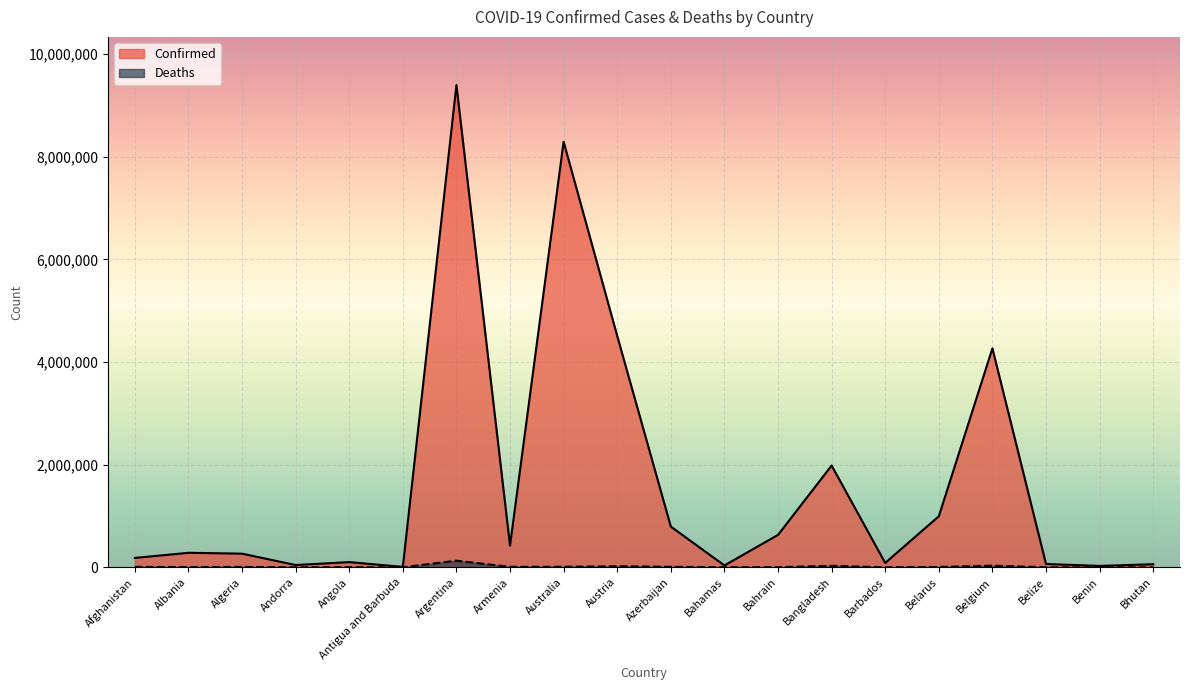

Reading left to right, what are all the values shown in this chart?

Confirmed: 182793	282690	266173	44177	101320	8665	9394326	423417	8291345	4506979	793388	36101	631562	1982972	84919	994037	4265296	64371	27216	59824
Deaths: 7725	3502	6875	153	1900	141	129109	8629	10086	20070	9717	820	1495	29181	477	7118	31952	680	163	21